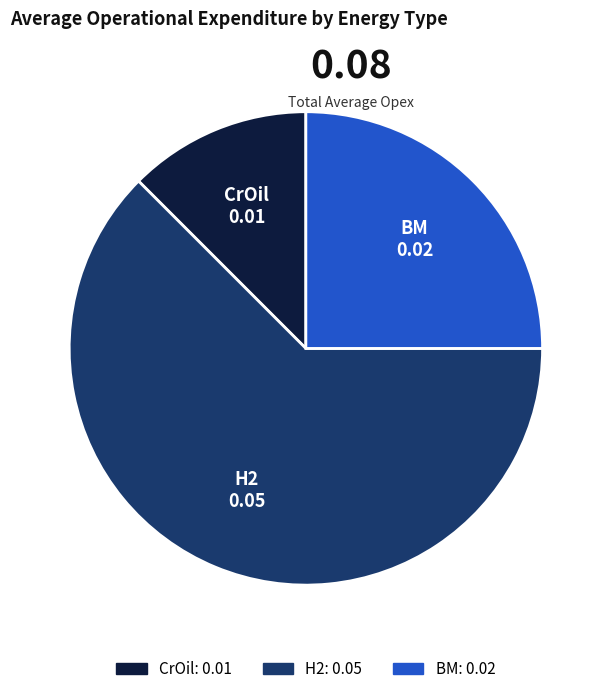

Combined, do BM and CrOil account for over 50%?

No